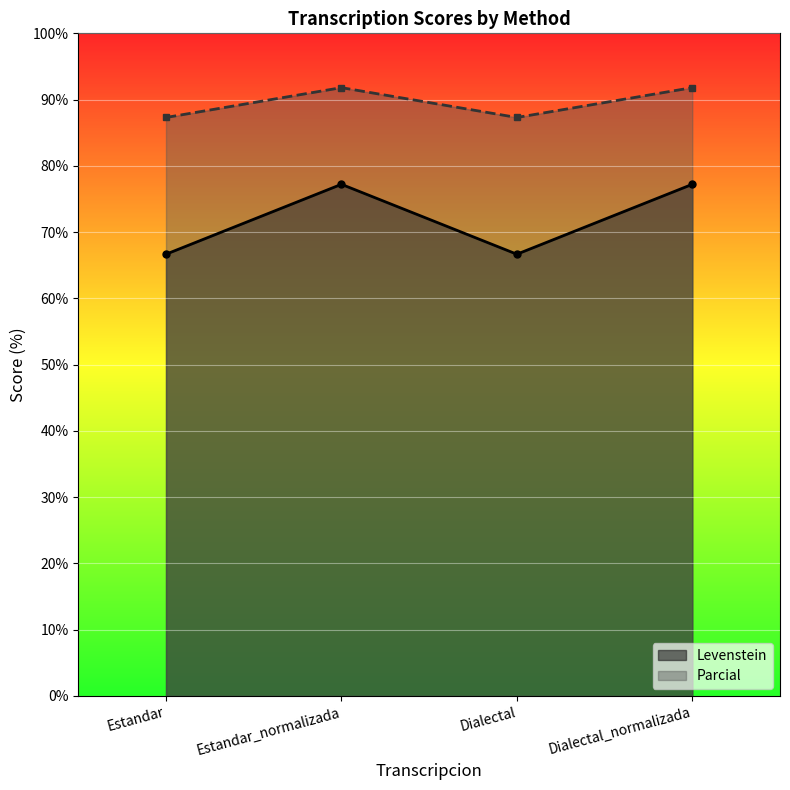

What is the difference between the maximum and minimum values in the Parcial series?

4.5